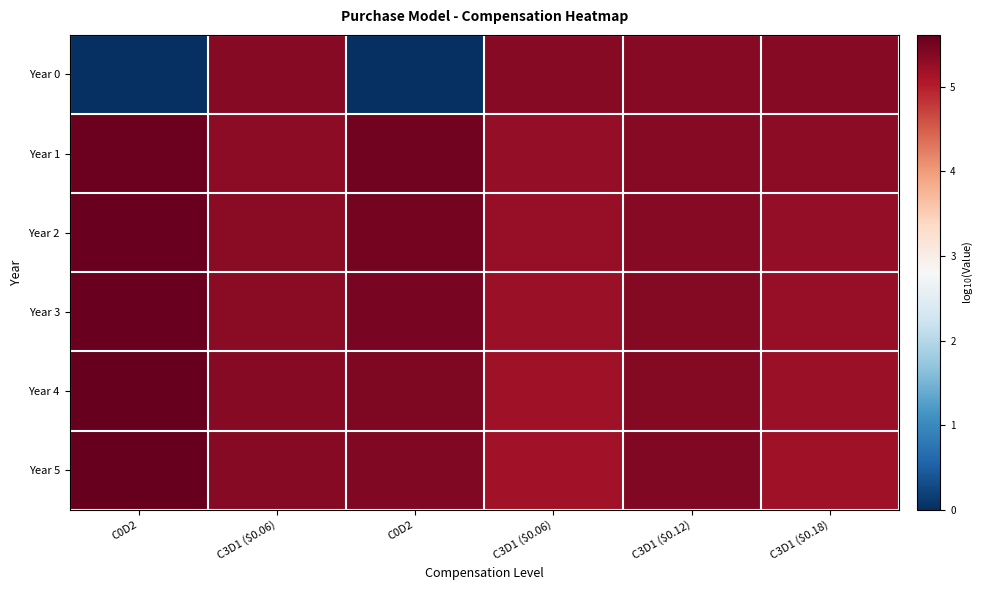

Reading left to right, transcribe all the data shown in this chart.

Year 0: C0D2=0.0	C3D1 ($0.06)=5.4	C0D2=0.0	C3D1 ($0.06)=5.4	C3D1 ($0.12)=5.4	C3D1 ($0.18)=5.4
Year 1: C0D2=5.6	C3D1 ($0.06)=5.3	C0D2=5.5	C3D1 ($0.06)=5.3	C3D1 ($0.12)=5.4	C3D1 ($0.18)=5.3
Year 2: C0D2=5.6	C3D1 ($0.06)=5.3	C0D2=5.5	C3D1 ($0.06)=5.2	C3D1 ($0.12)=5.4	C3D1 ($0.18)=5.3
Year 3: C0D2=5.6	C3D1 ($0.06)=5.3	C0D2=5.5	C3D1 ($0.06)=5.2	C3D1 ($0.12)=5.4	C3D1 ($0.18)=5.3
Year 4: C0D2=5.6	C3D1 ($0.06)=5.4	C0D2=5.4	C3D1 ($0.06)=5.2	C3D1 ($0.12)=5.4	C3D1 ($0.18)=5.2
Year 5: C0D2=5.6	C3D1 ($0.06)=5.4	C0D2=5.4	C3D1 ($0.06)=5.2	C3D1 ($0.12)=5.4	C3D1 ($0.18)=5.2